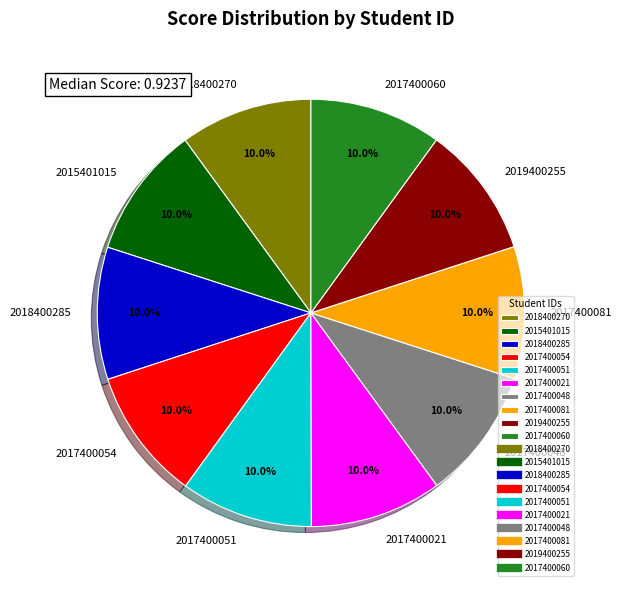

How many segments does this pie chart have?

10